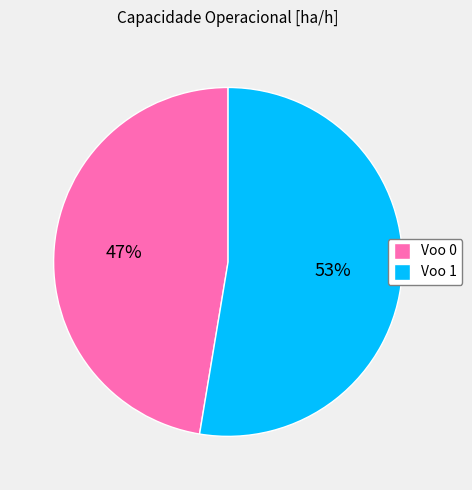

Count the number of slices in the pie.

2